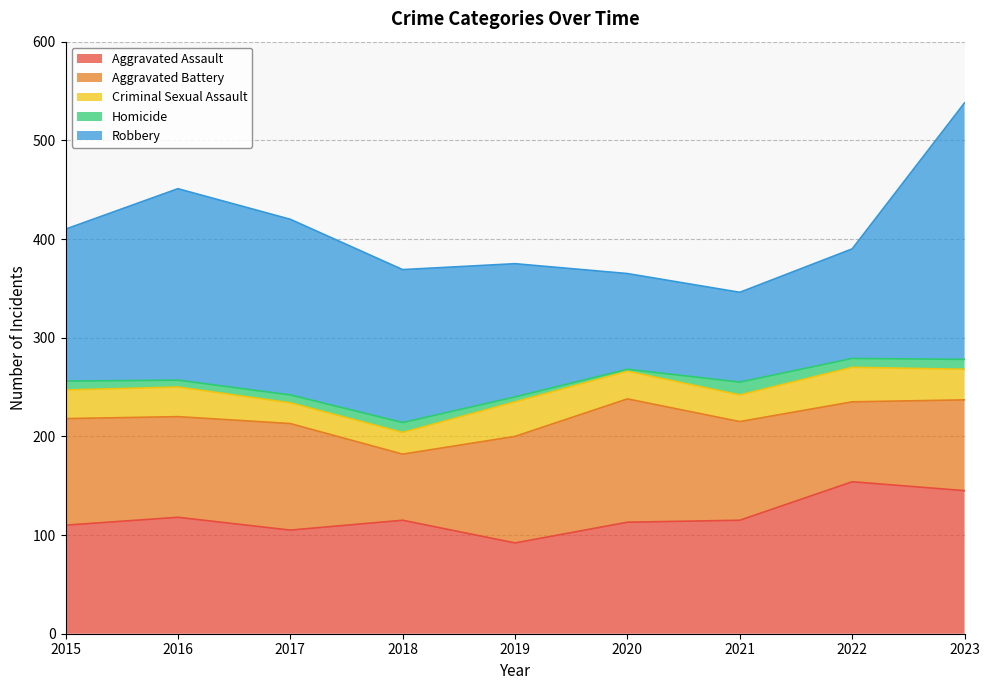

The value of Aggravated Assault at 2018 is 42. True or false?

False